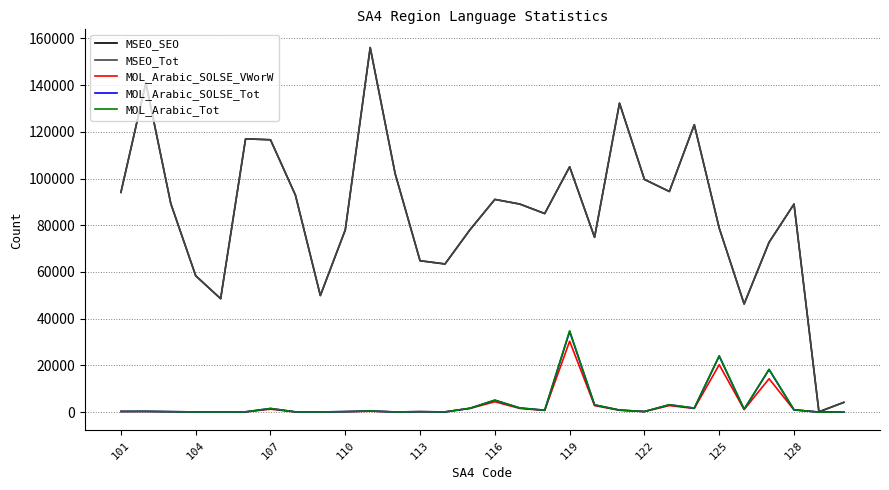

Does the chart have visible grid lines?

Yes